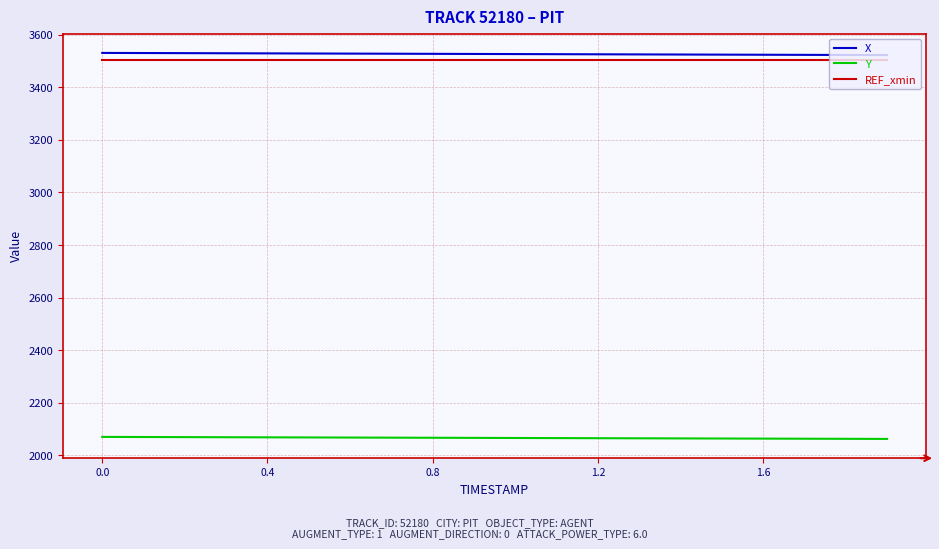

True or false: REF_xmin and X cross at least once.

False